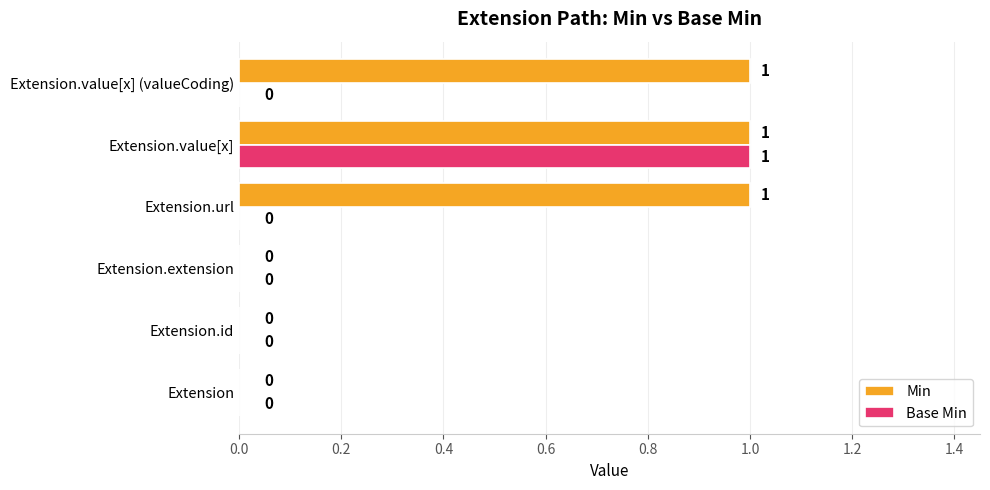

The value of Base Min at Extension.value[x] is 2. True or false?

False